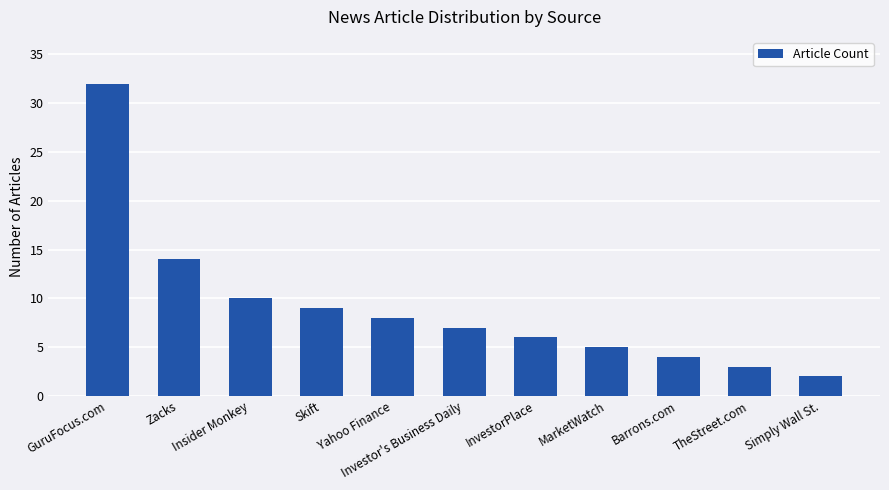

Reading left to right, transcribe all the data shown in this chart.

32	14	10	9	8	7	6	5	4	3	2